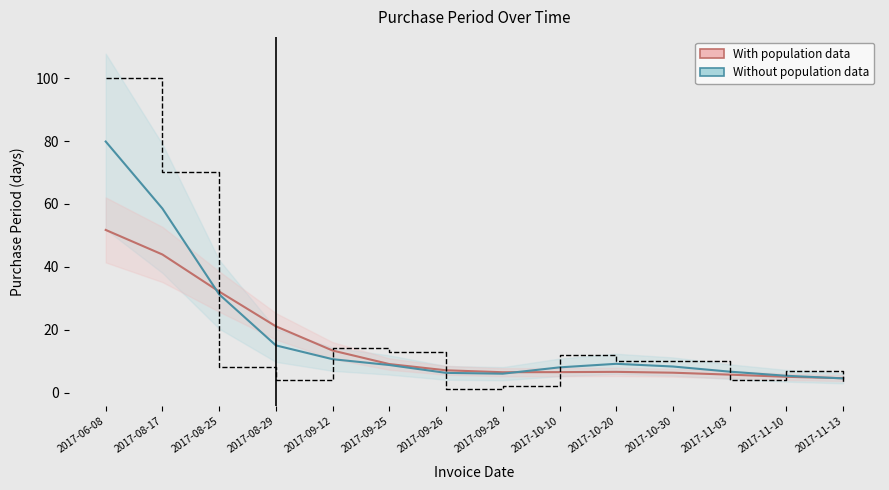

Rank the series by their maximum value, from highest to lowest.

PurchasePeriod (raw), Without population data line, With population data line